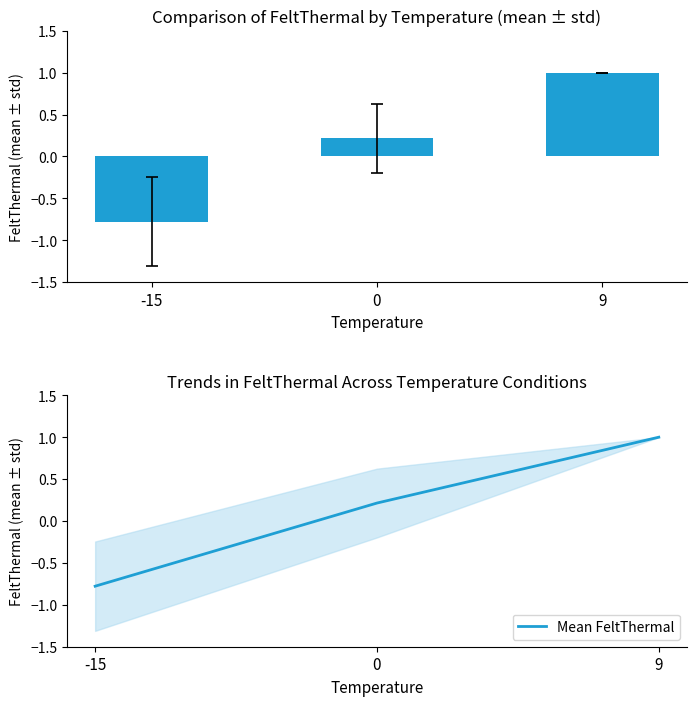

Reading left to right, list all the values displayed in this chart.

FeltThermal: -15=-0.8	0=0.2	9=1.0
Mean FeltThermal: -15=-0.8	0=0.2	9=1.0